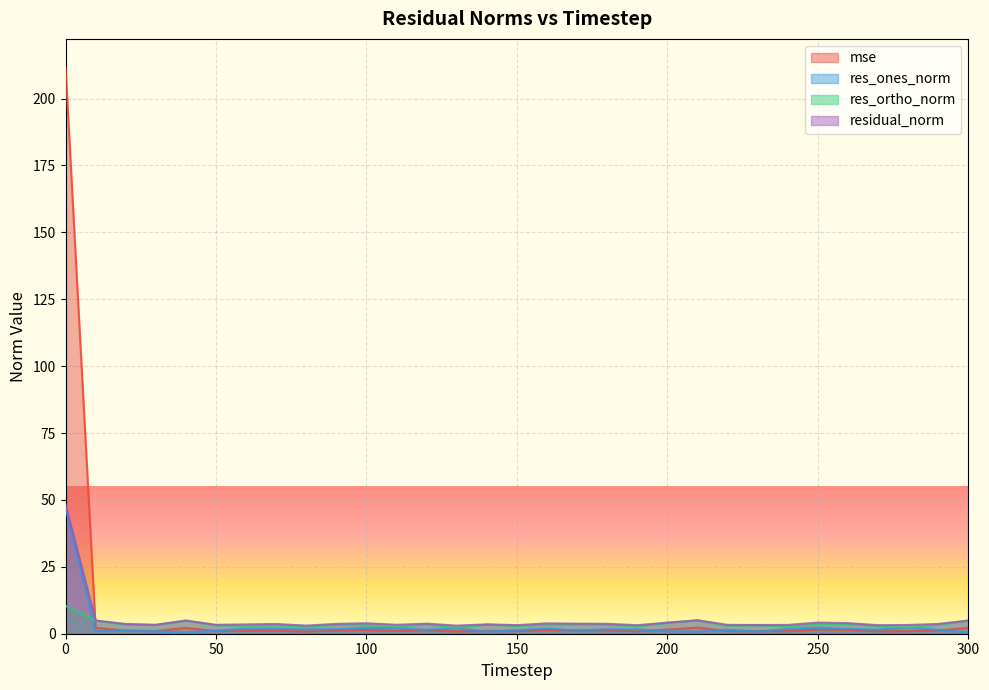

The res_ones_norm series shows 1.8 at 240. True or false?

True